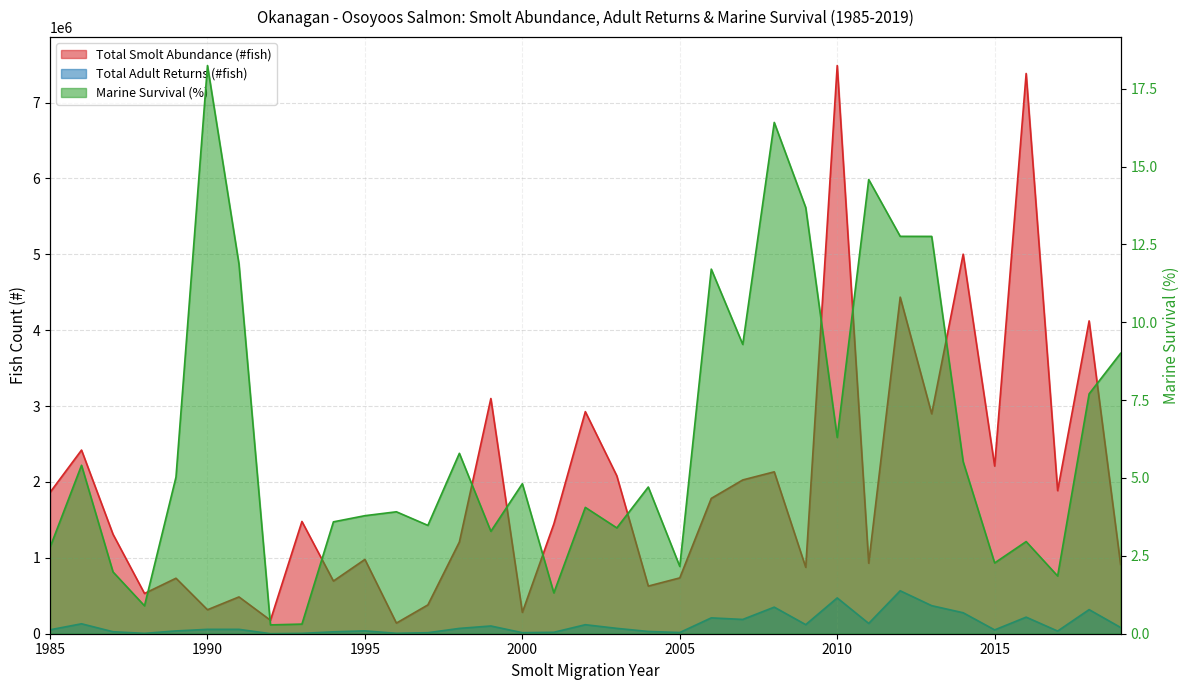

What are all the series names shown in the legend?

Total Smolt Abundance (#fish), Total Adult Returns (#fish), Marine Survival (%)